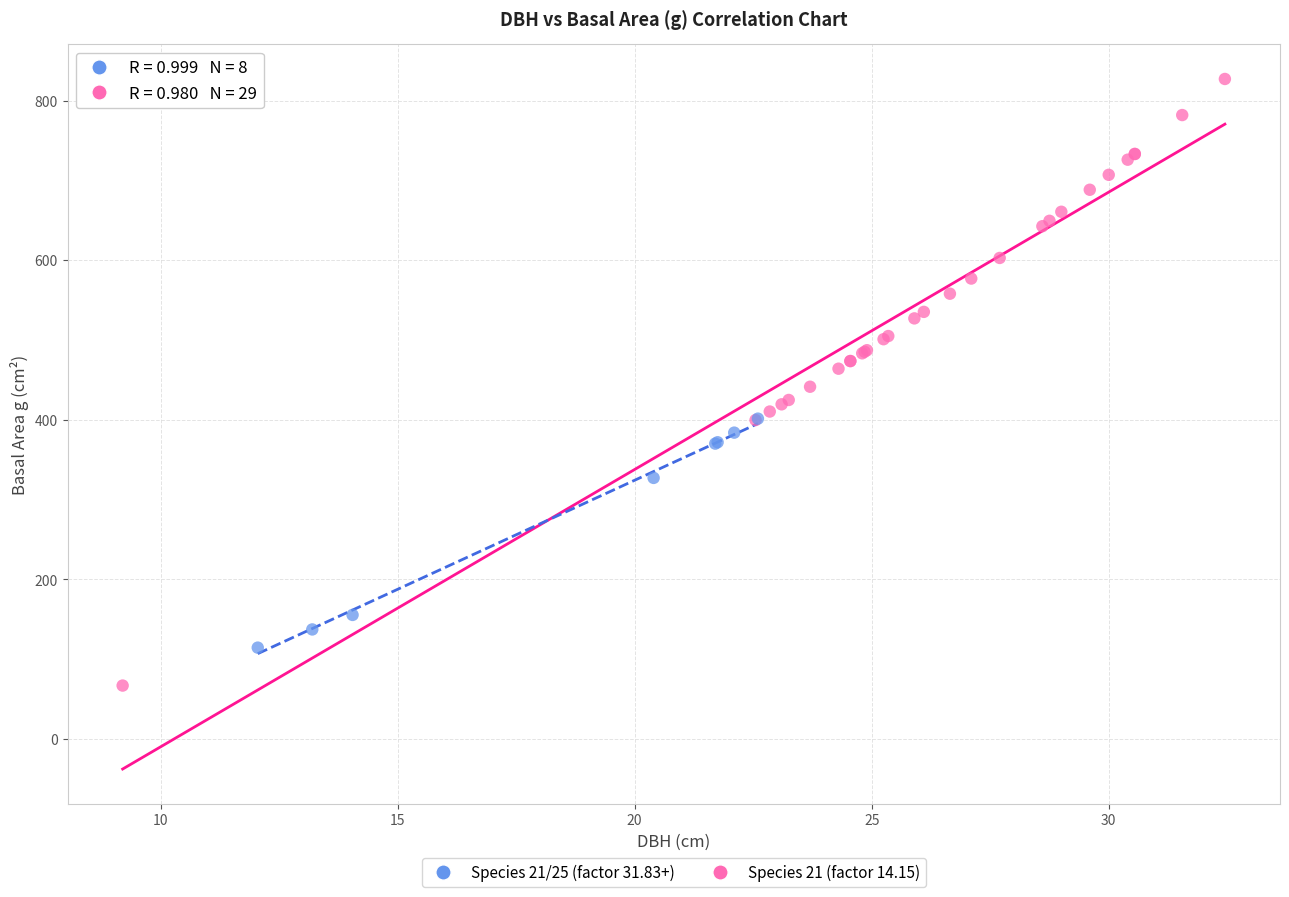

Which series has the largest Y range (max minus min)?

Species 21 (factor 14.15)